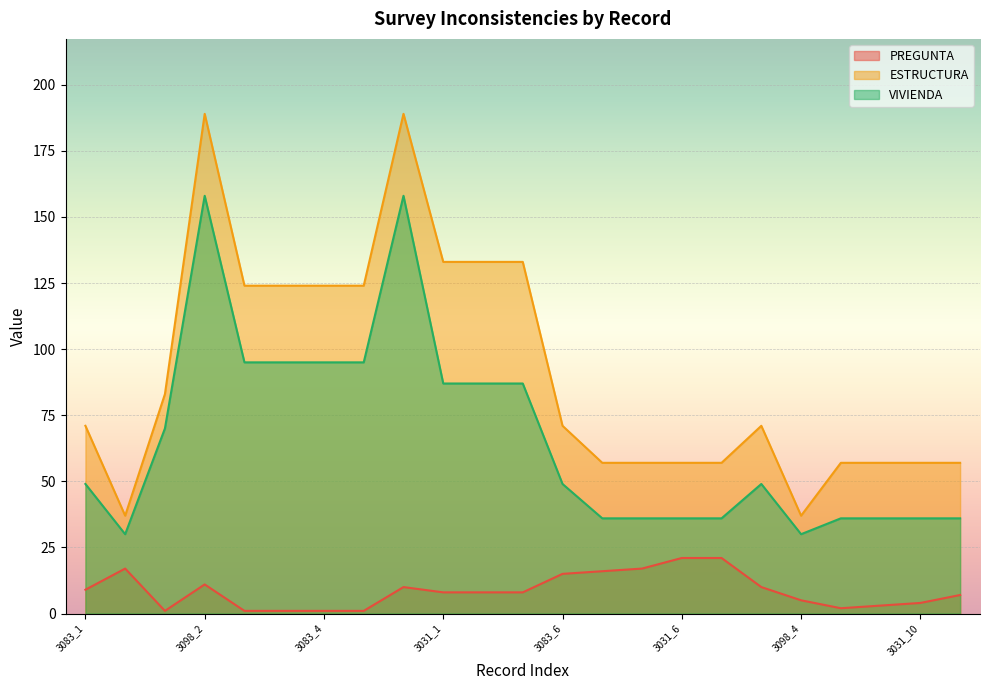

At which category does PREGUNTA reach its first local peak?

3098_1